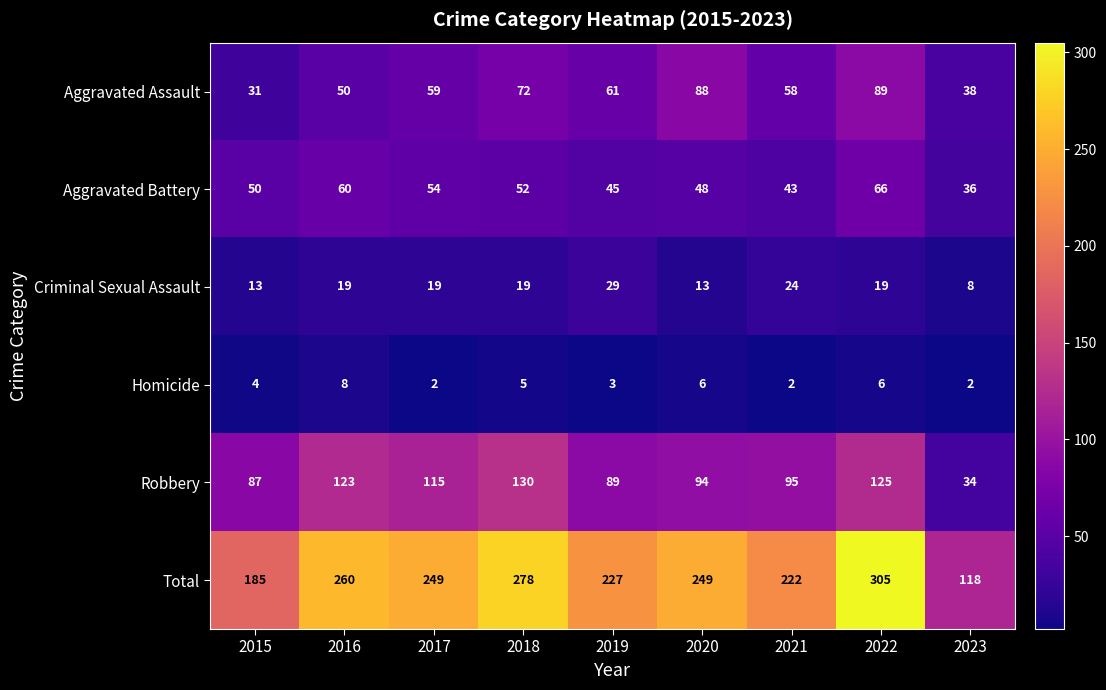

Which series has the largest range (max minus min)?

Total